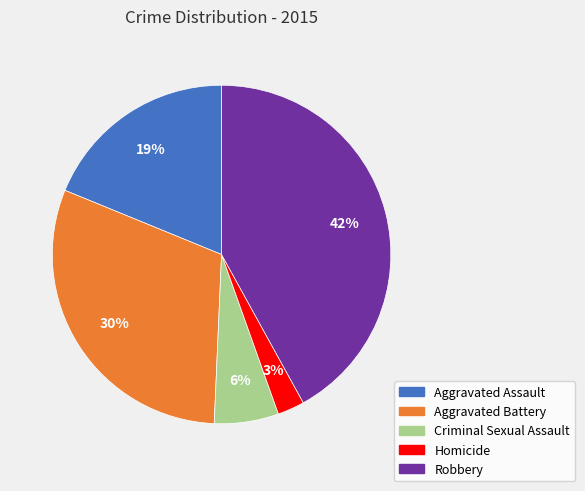

Which slice is the smallest?

Homicide